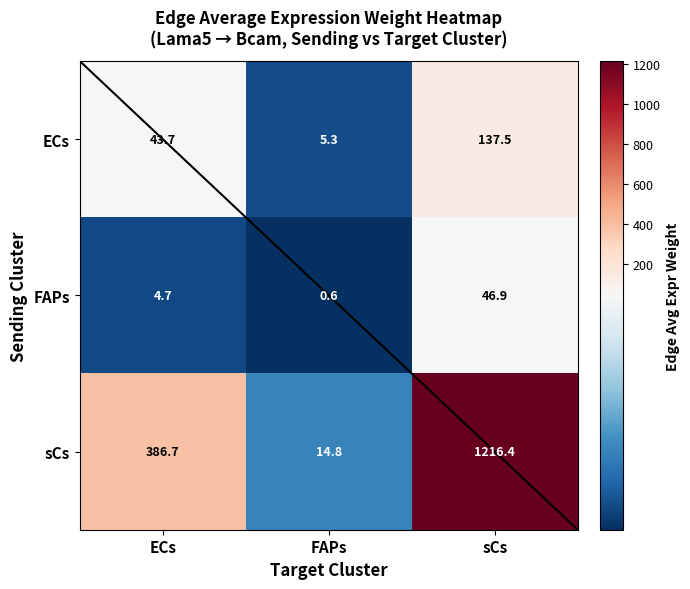

Which category has the highest value in the sCs series?

sCs